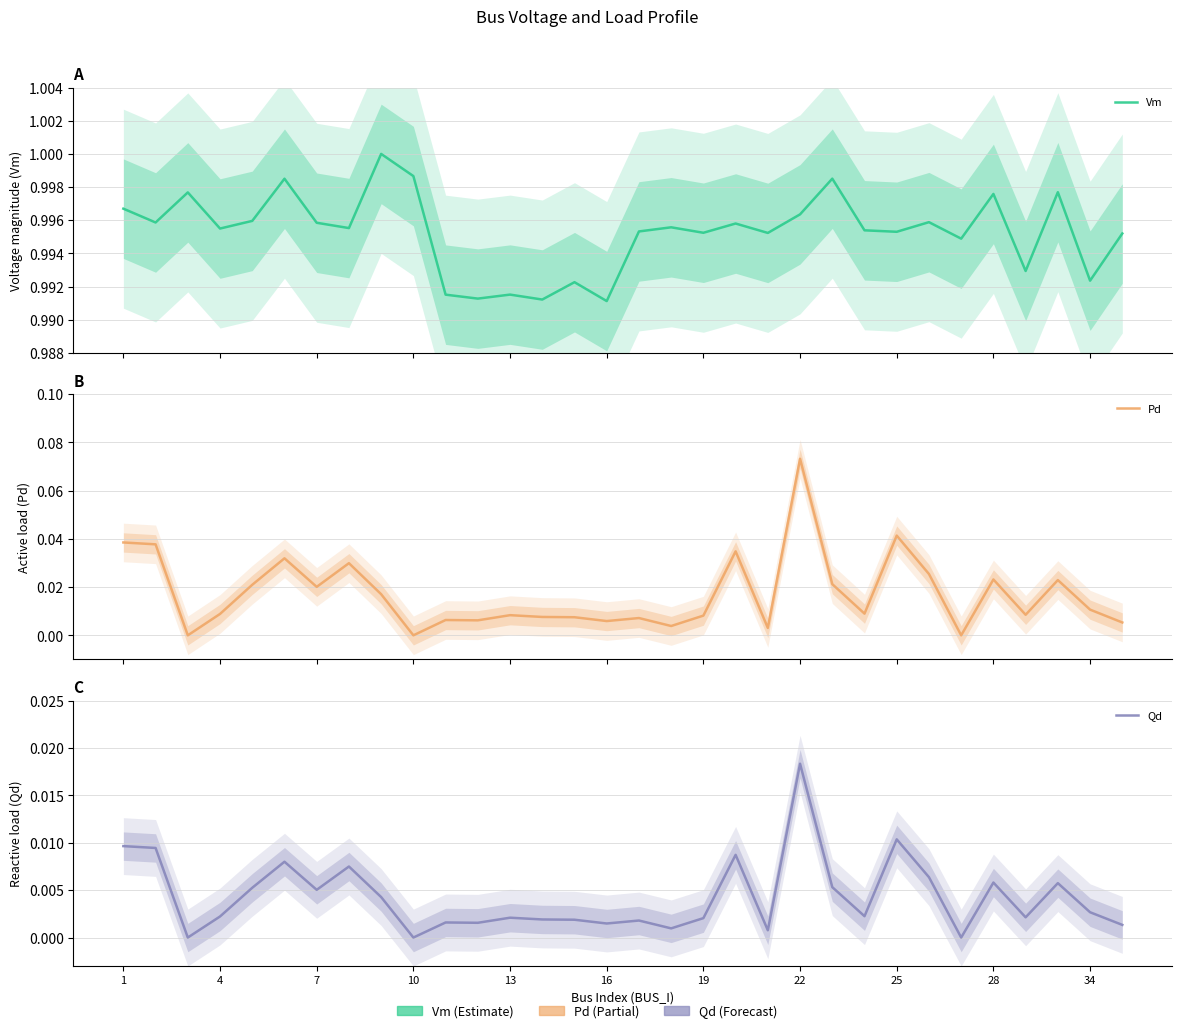

Between 28 and 19, which series saw the biggest shift?

Pd